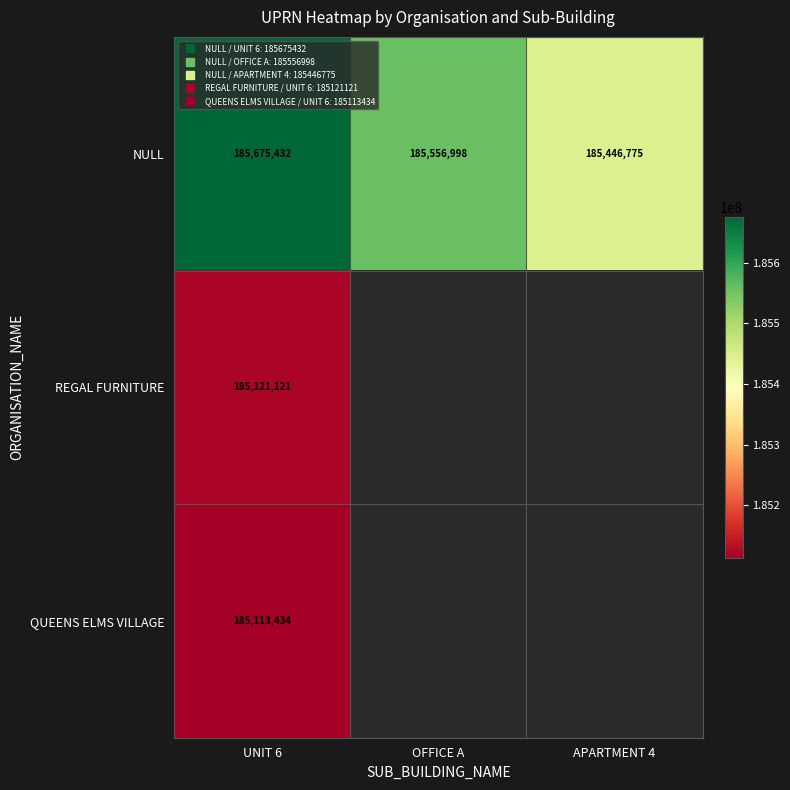

Read the NULL value at UNIT 6.

185675432.0